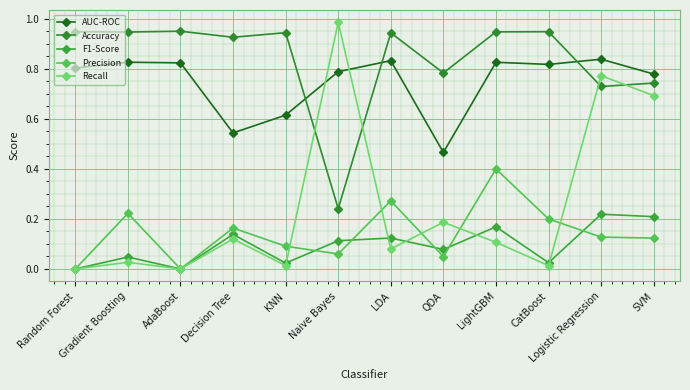

Which has a higher value, LightGBM or CatBoost?

LightGBM